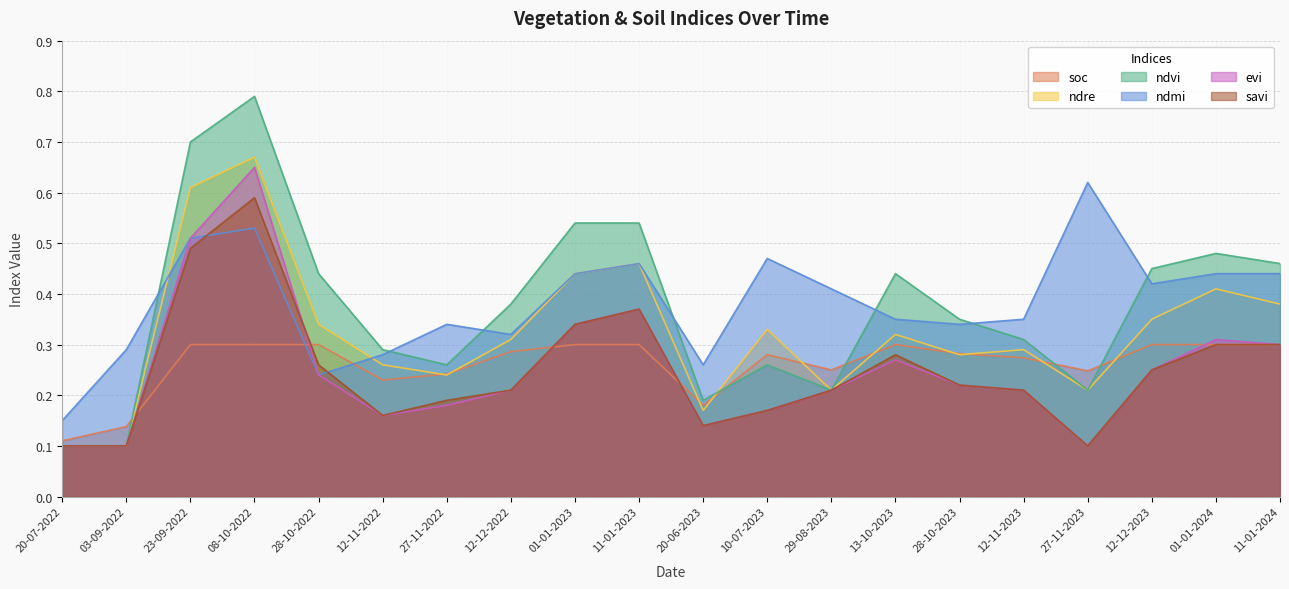

Reading left to right, what are all the values shown in this chart?

soc: 0.1	0.1	0.3	0.3	0.3	0.2	0.2	0.3	0.3	0.3	0.2	0.3	0.2	0.3	0.3	0.3	0.2	0.3	0.3	0.3
ndre: 0.1	0.1	0.6	0.7	0.3	0.3	0.2	0.3	0.4	0.5	0.2	0.3	0.2	0.3	0.3	0.3	0.2	0.3	0.4	0.4
ndvi: 0.1	0.1	0.7	0.8	0.4	0.3	0.3	0.4	0.5	0.5	0.2	0.3	0.2	0.4	0.3	0.3	0.2	0.5	0.5	0.5
ndmi: 0.1	0.3	0.5	0.5	0.2	0.3	0.3	0.3	0.4	0.5	0.3	0.5	0.4	0.3	0.3	0.3	0.6	0.4	0.4	0.4
evi: 0.1	0.1	0.5	0.7	0.2	0.2	0.2	0.2	0.3	0.4	0.1	0.2	0.2	0.3	0.2	0.2	0.1	0.2	0.3	0.3
savi: 0.1	0.1	0.5	0.6	0.3	0.2	0.2	0.2	0.3	0.4	0.1	0.2	0.2	0.3	0.2	0.2	0.1	0.2	0.3	0.3